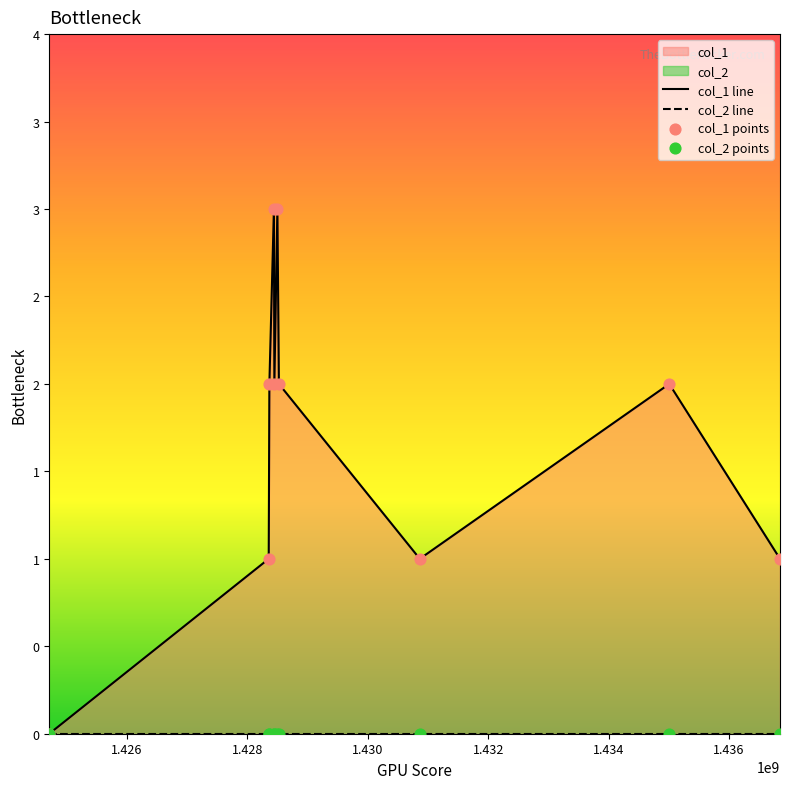

Approximately how many times larger is the value at 1428440440 compared to 1428523241?

1.5